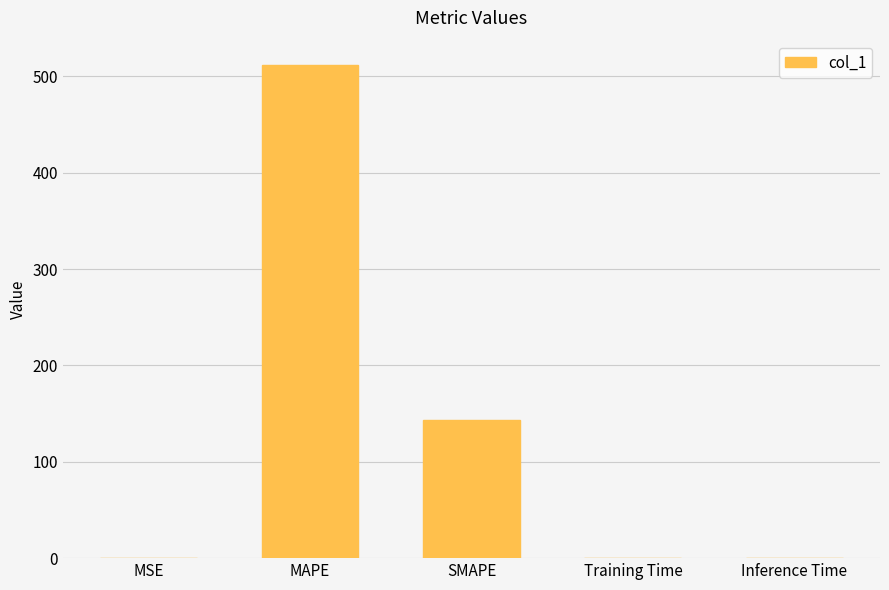

True or false: the data shows 225.2 at MAPE.

False